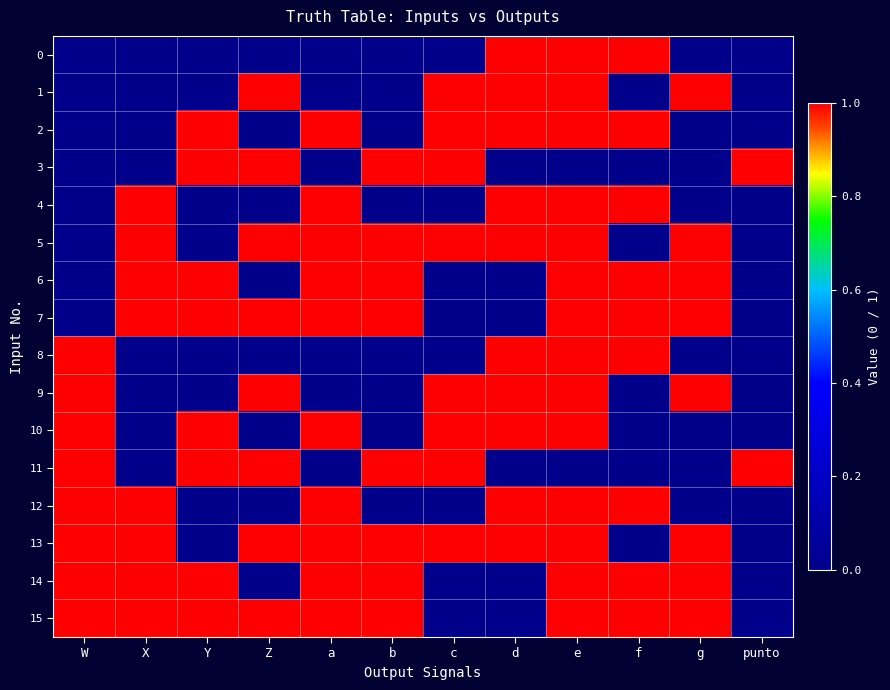

Rank the series by their maximum value, from lowest to highest.

0, 1, 2, 3, 4, 5, 6, 7, 8, 9, 10, 11, 12, 13, 14, 15